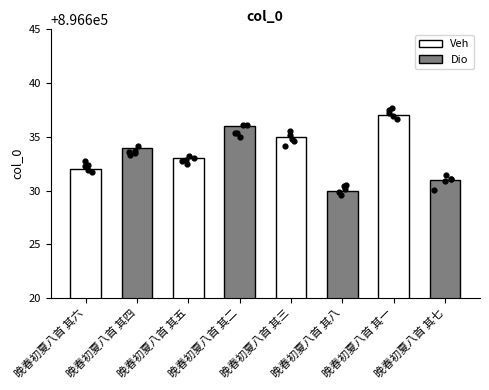

Which has a higher value, 晚春初夏八首 其七 or 晚春初夏八首 其八?

晚春初夏八首 其七